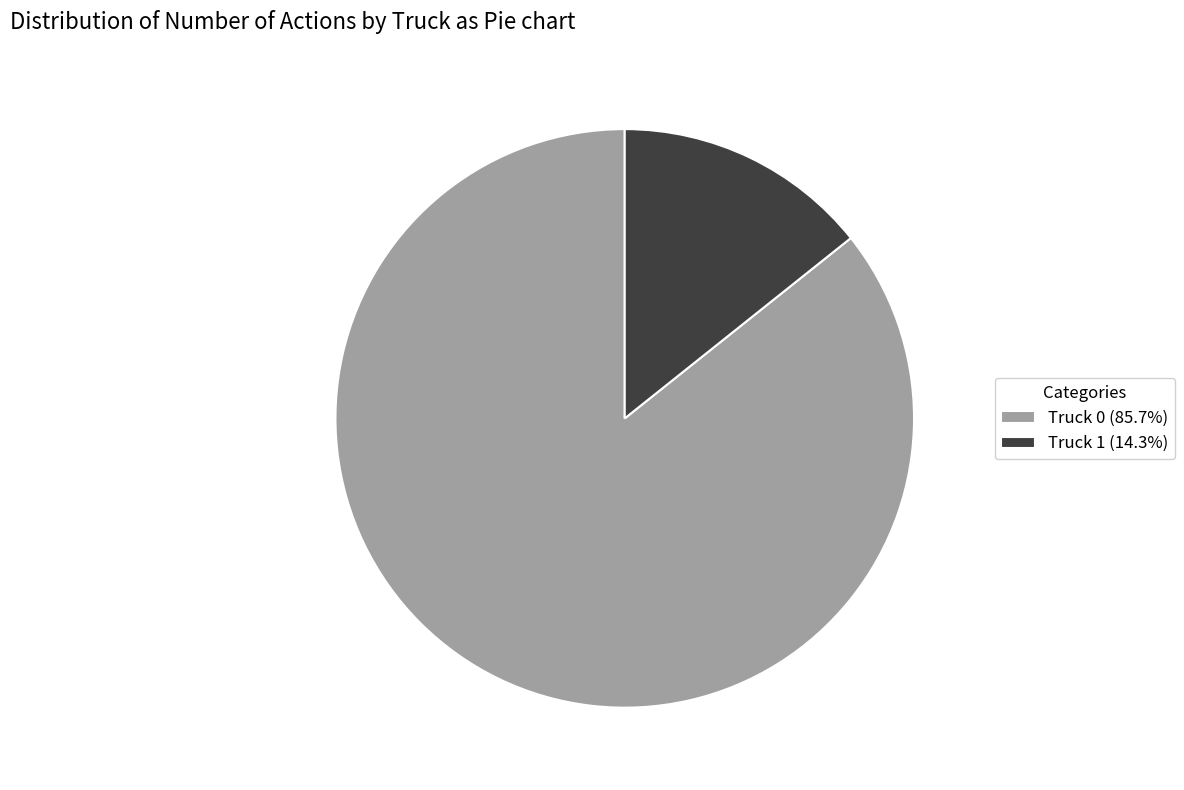

What is the ratio of the value at Truck 0 to the value at Truck 1?

6.0